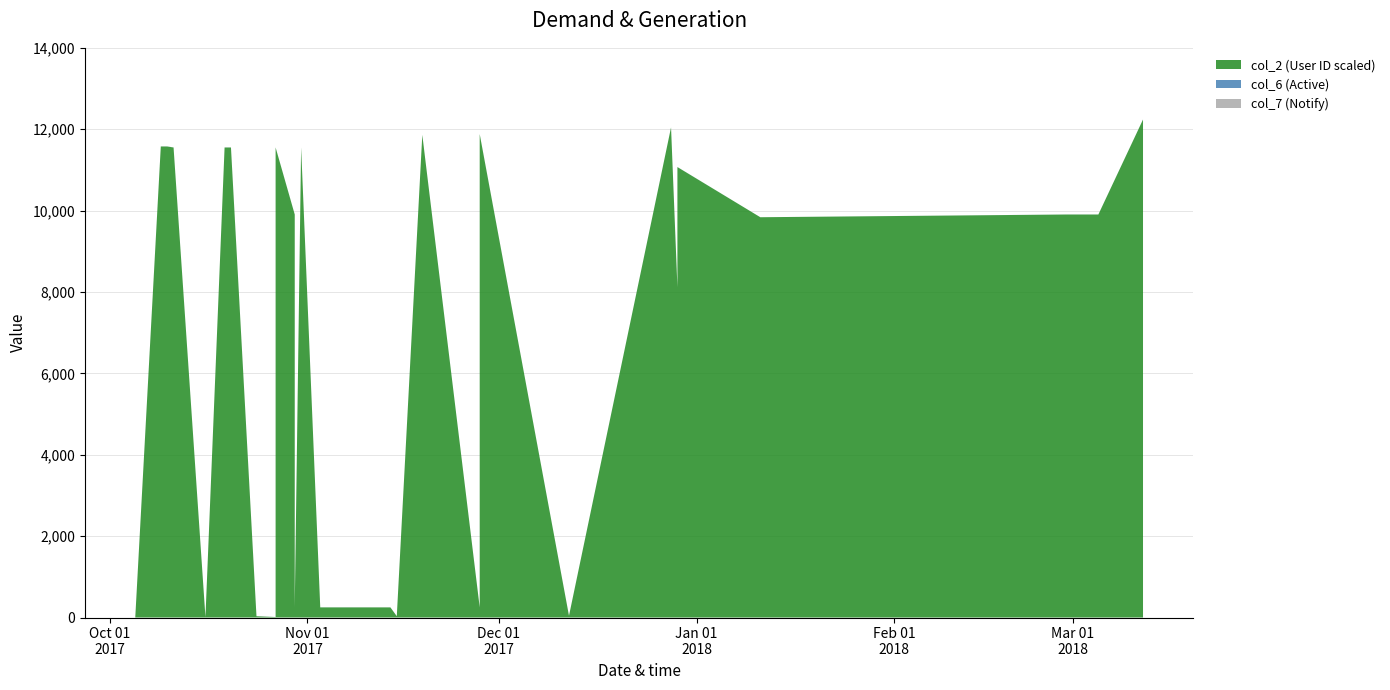

Reading right to left, list all the values displayed in this chart.

col_6 (Active): 1	1	1	1	1	1	1	1	0	1	1	1	1	1	1	1	1	1	1	1	1	1	1	0	1	1	1	1	1	1	1	1	1	1	1	1	1	1	1	1
col_7 (Notify): 1	1	1	0	0	0	0	0	0	0	0	0	1	1	0	0	0	1	0	0	1	0	1	1	0	0	1	1	1	1	1	1	1	1	1	0	1	1	1	0
col_2 (User ID scaled): 12239	12239	12239	12238	9904	9904	9904	9904	9837	11070	9884	9884	8116	8116	12044	43	43	11880	249	11861	32	249	249	249	249	249	11551	249	9904	11551	11551	11	32	11551	11551	11	11551	11576	11576	11